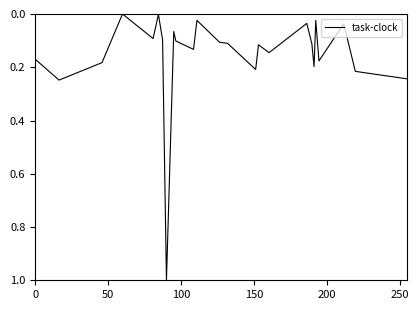

What is the difference between the maximum and minimum values?

1.0